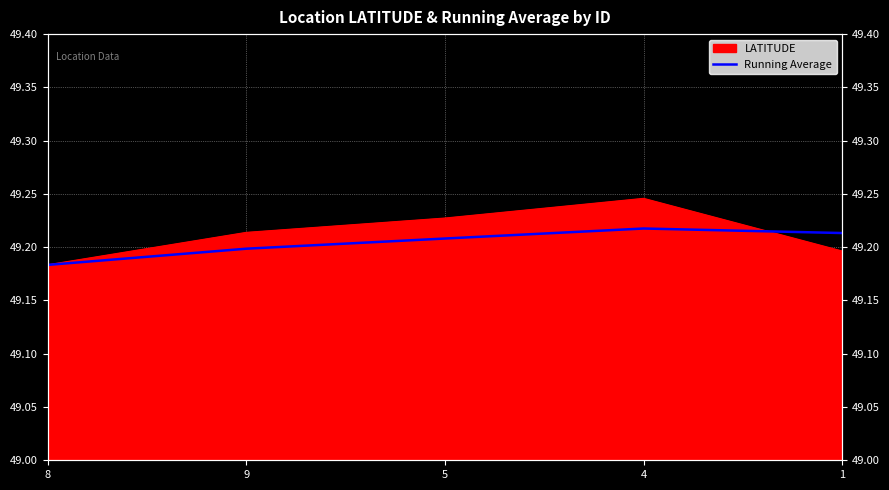

What is the label of the 4th point from the right?

9